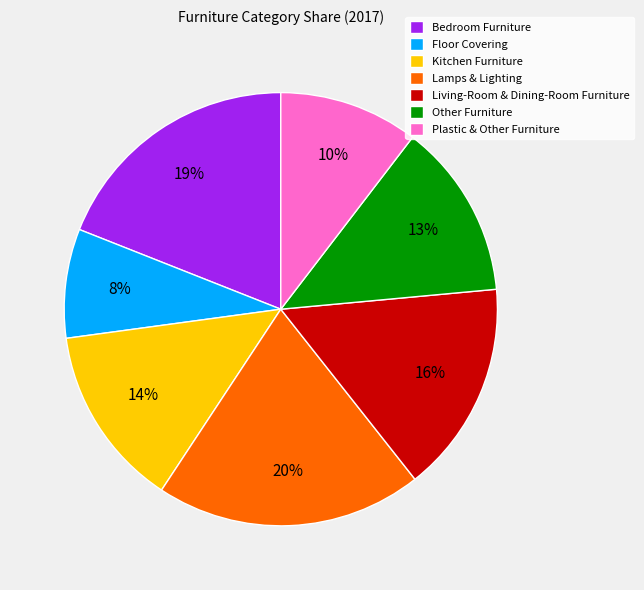

What percentage is the Bedroom Furniture slice, to the nearest percent?

19%